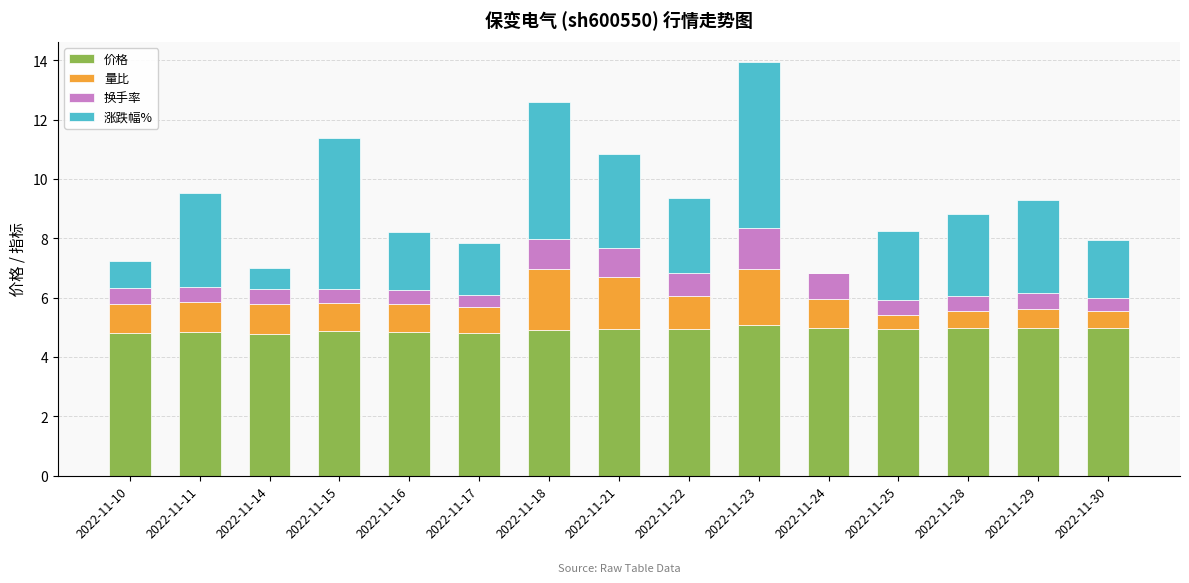

The 价格 series shows 4.9 at 2022-11-15. True or false?

True